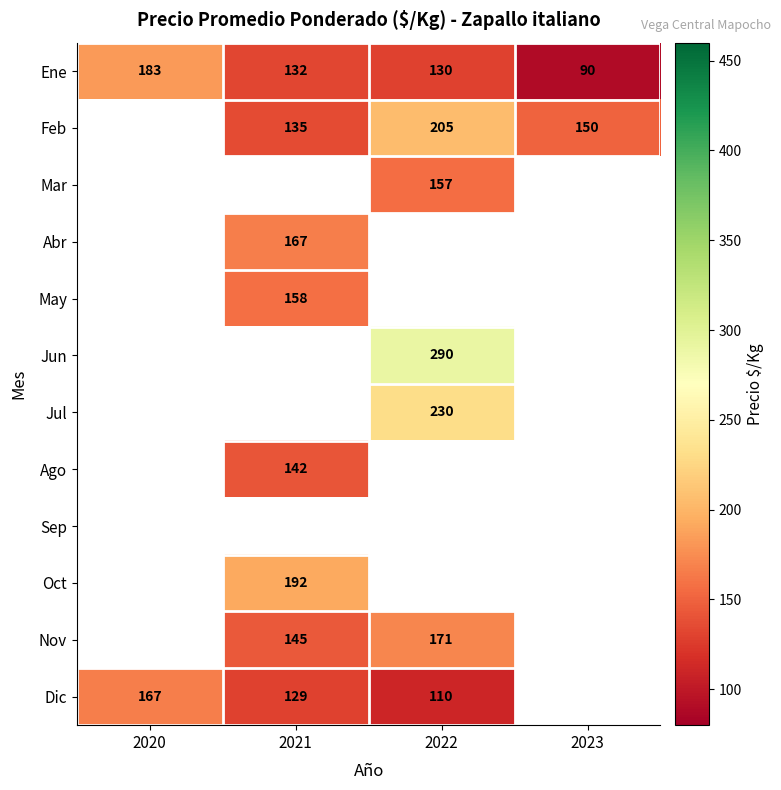

True or false: Feb has a value of 178 at 2021.

False